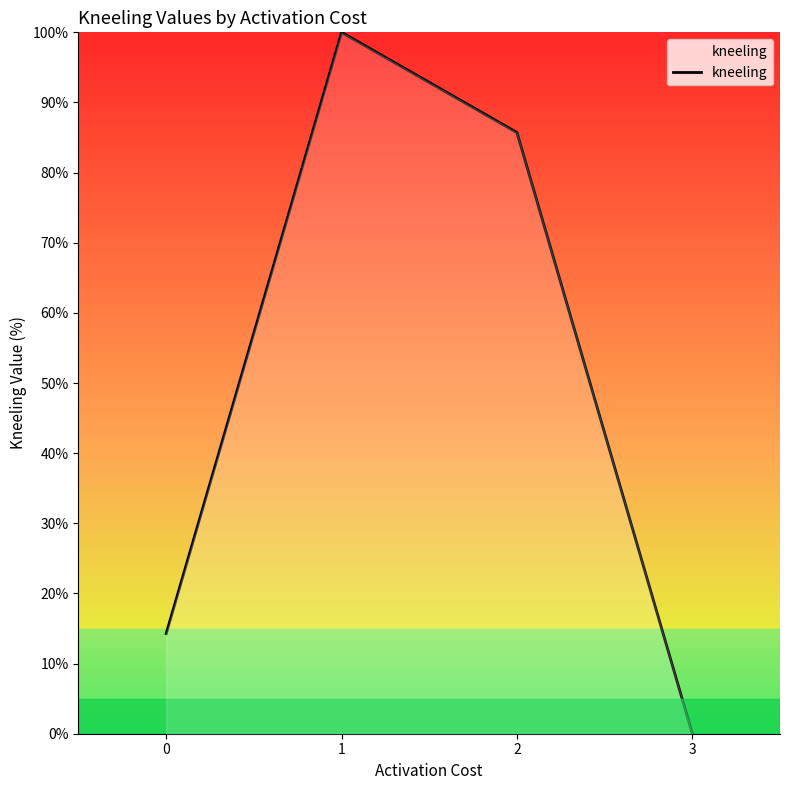

True or false: there are more than 1 points higher than both neighbors.

False